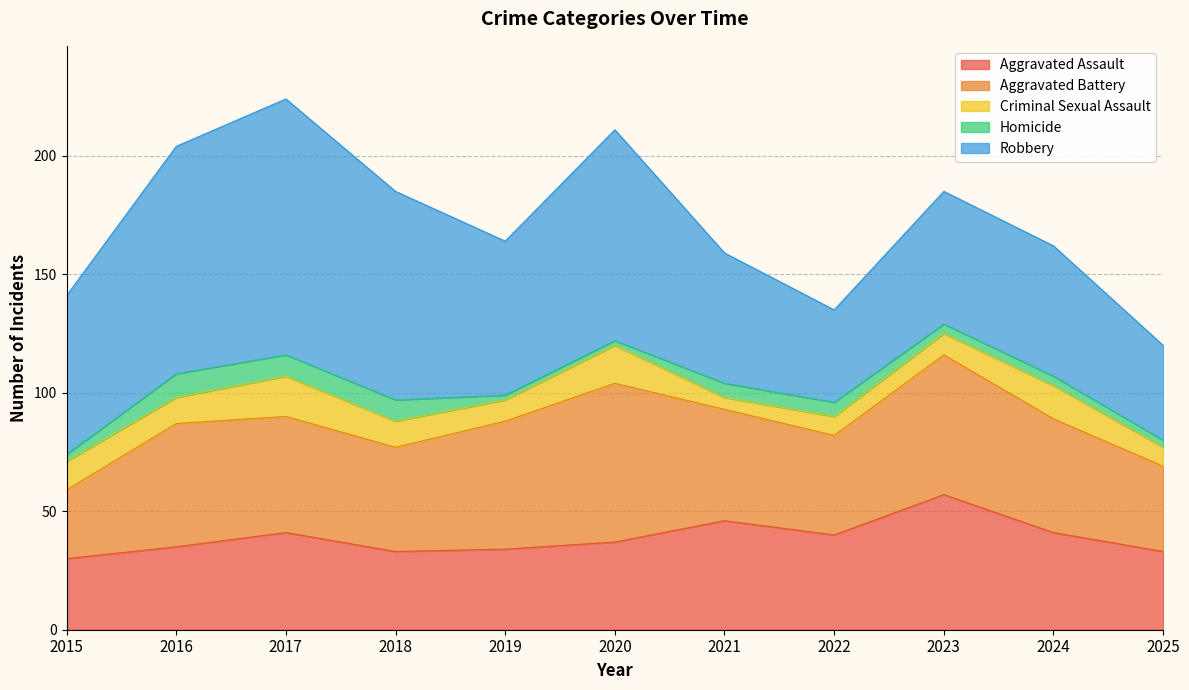

In Criminal Sexual Assault, how many points are lower than both neighbors (excluding endpoints)?

3